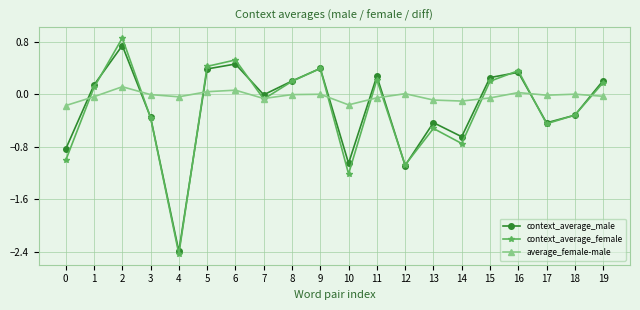

After their last crossing, which series has the higher values: context_average_male or average_female-male?

context_average_male